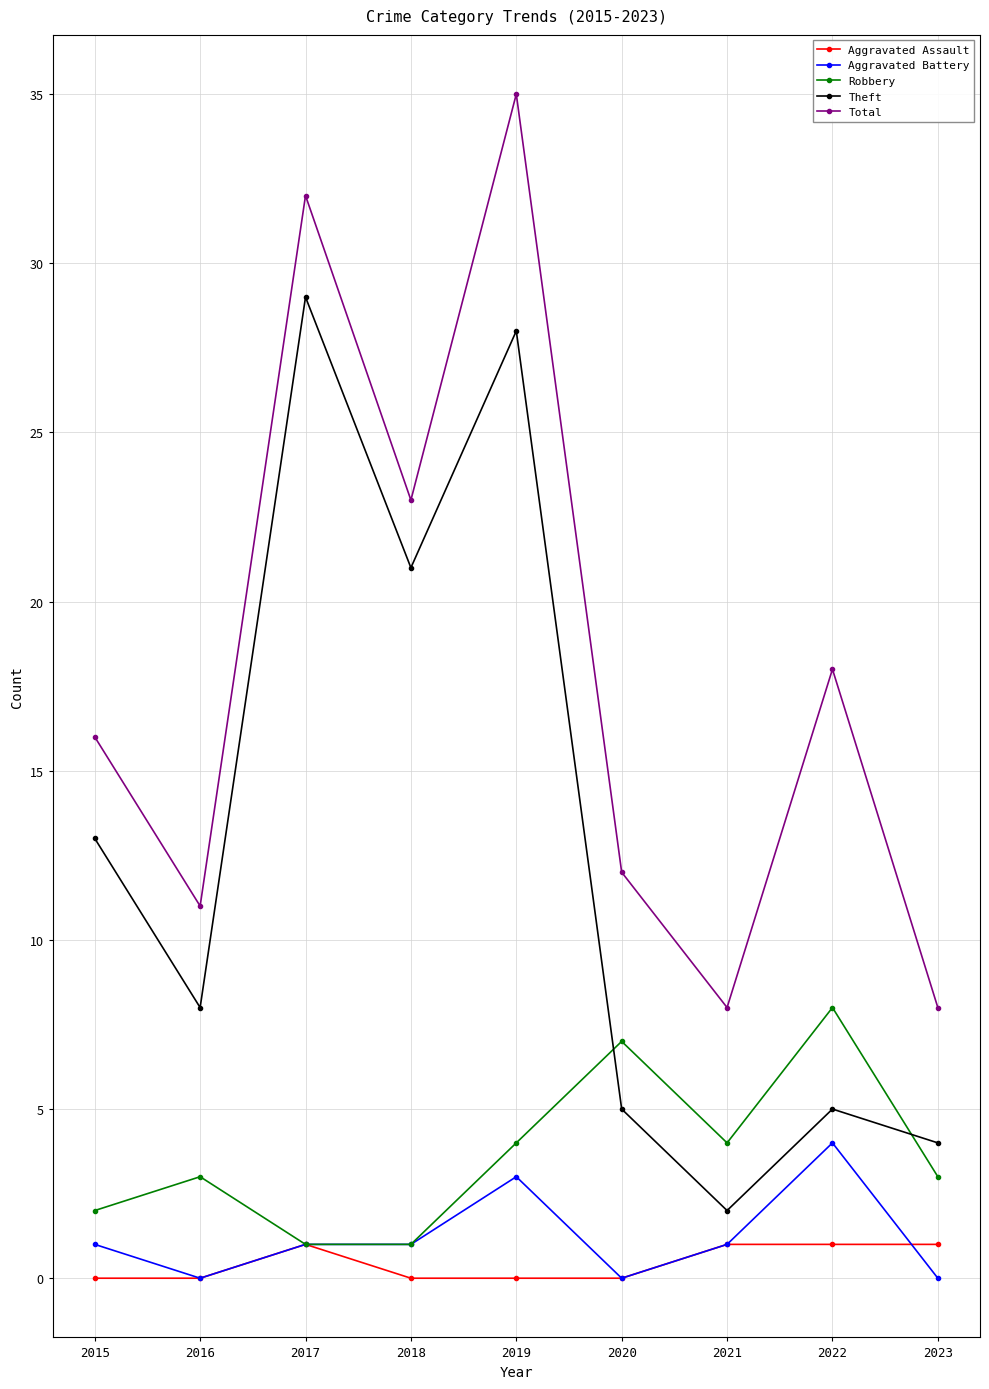

Rank the series by their maximum value, from highest to lowest.

Total, Theft, Robbery, Aggravated Battery, Aggravated Assault